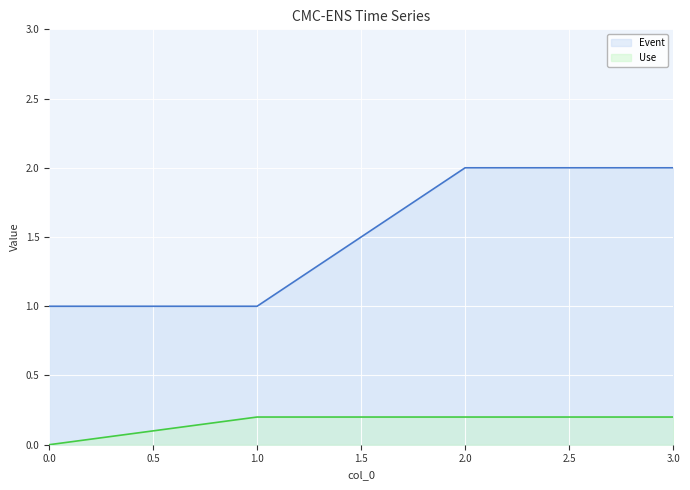

At how many categories does at least one series exceed 1?

2